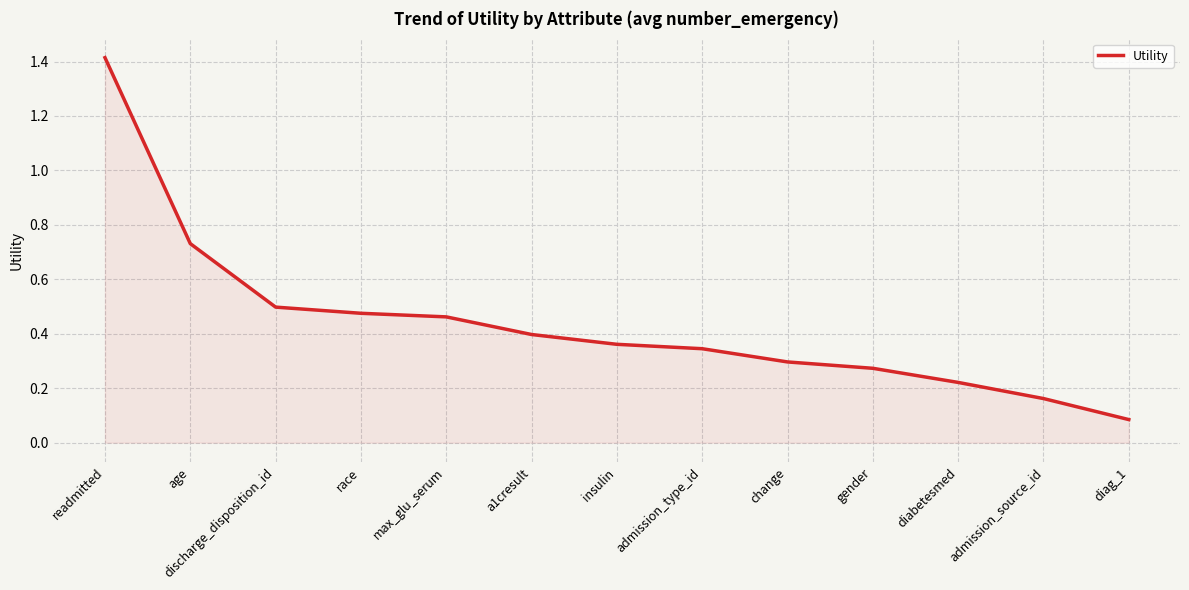

What is the sum of all values?

5.7